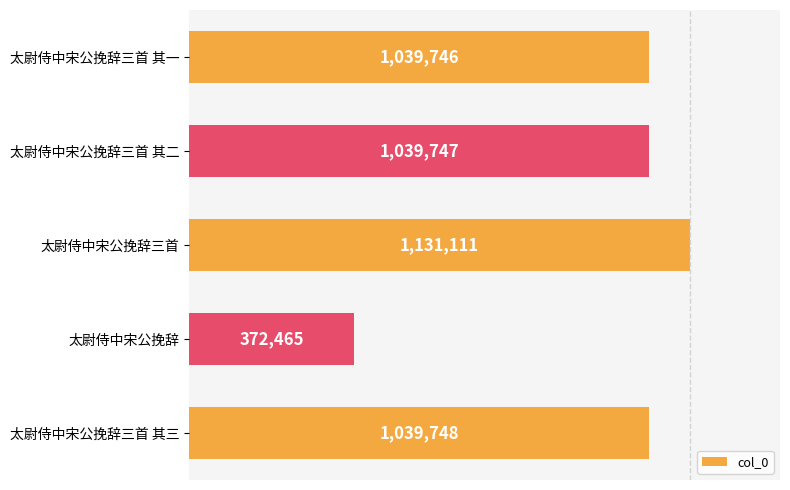

What is the greatest value displayed?

1131111